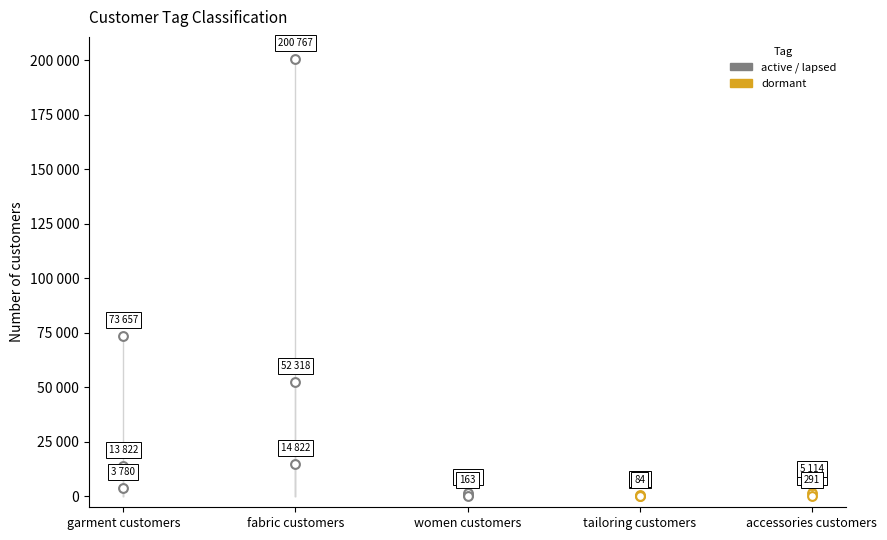

What is the total value across all series at lapsed?

19140